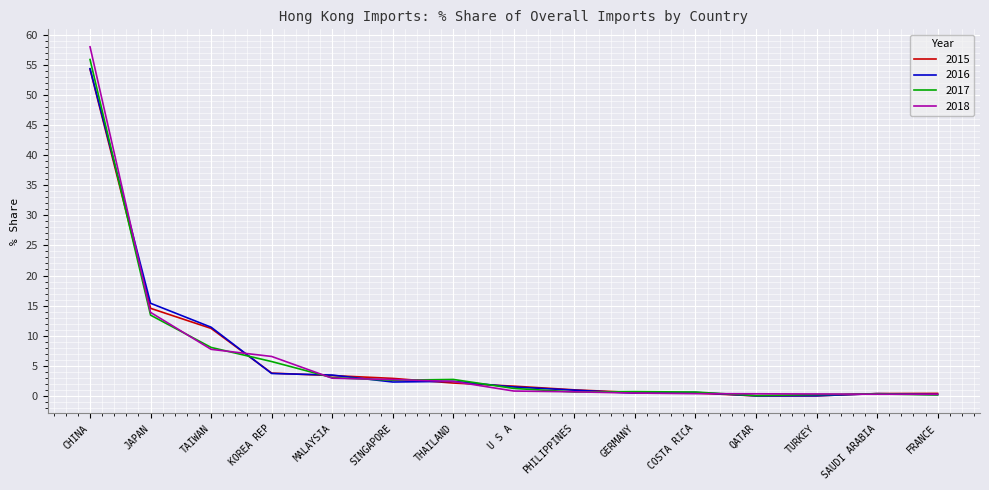

What position from the right is U S A?

8